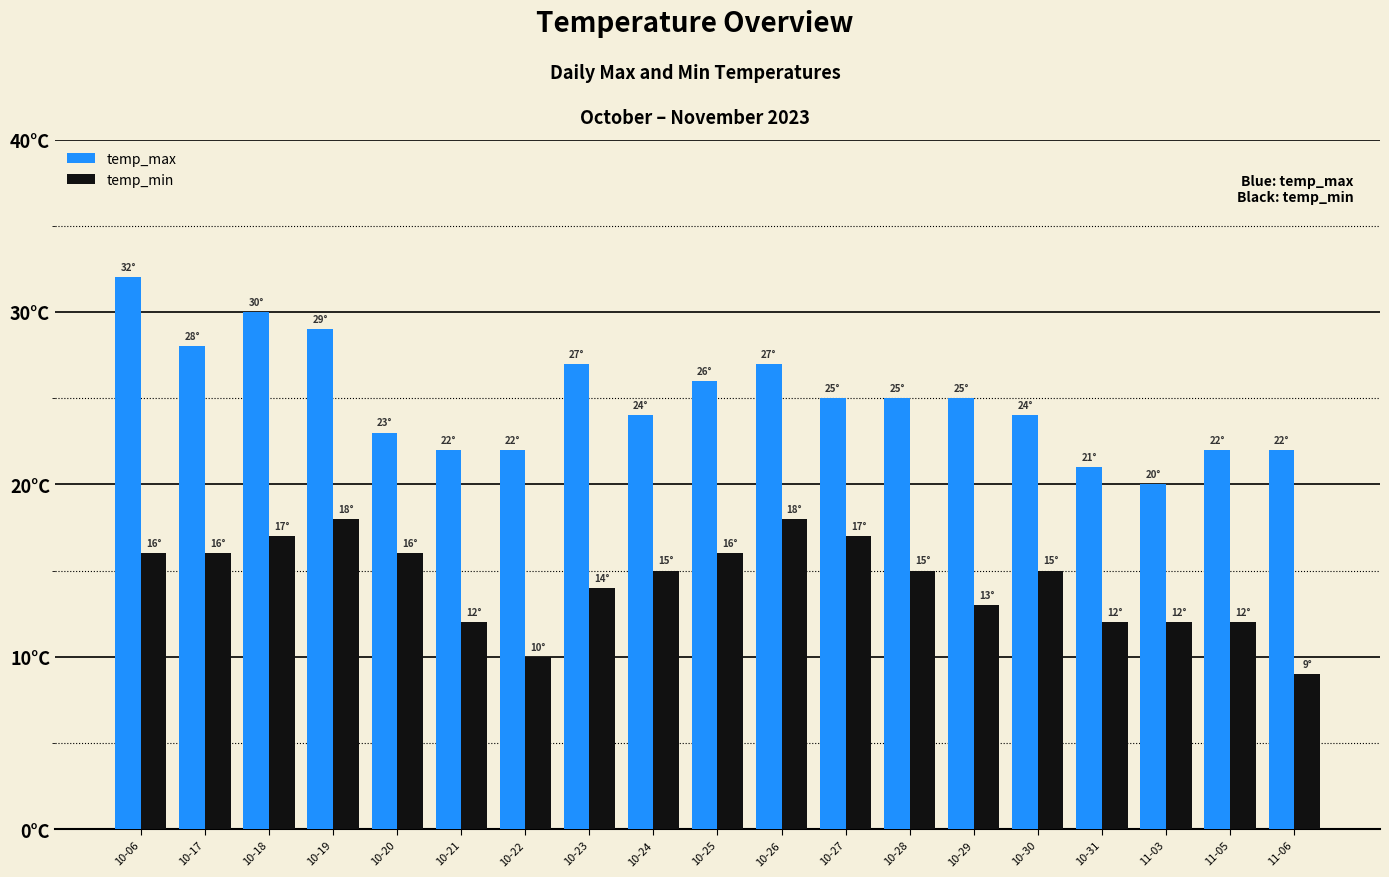

What is the label of the 11th bar from the left?

10-26